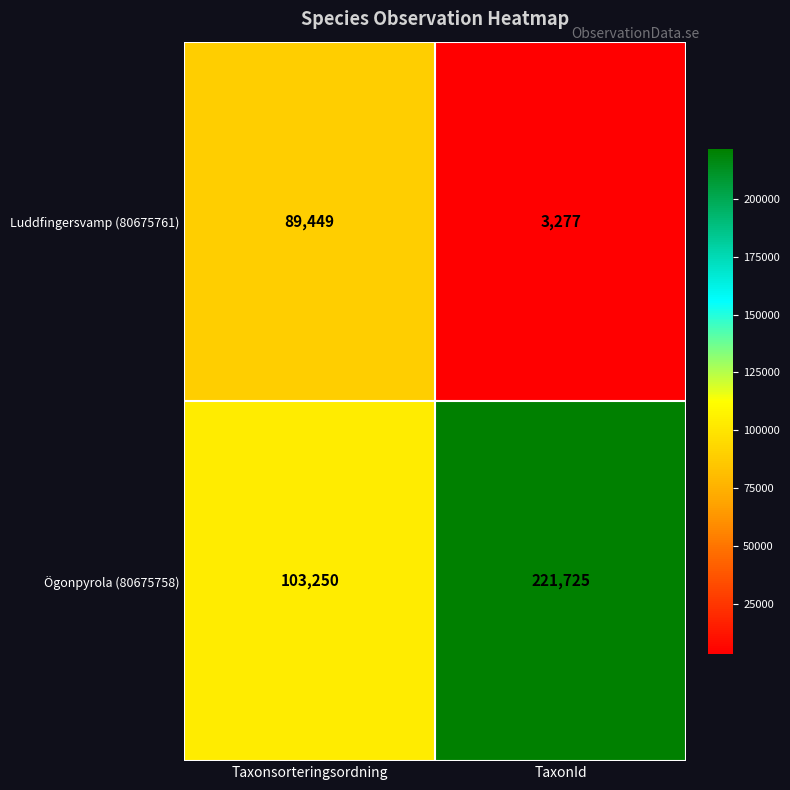

Is the value of Luddfingersvamp (80675761) at TaxonId greater than the value of Ögonpyrola (80675758) at Taxonsorteringsordning?

No